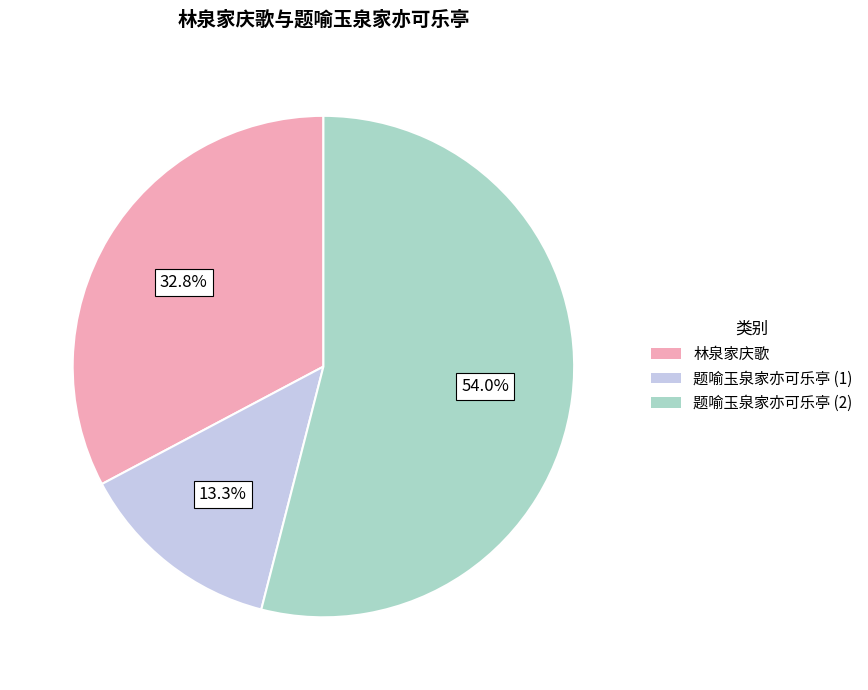

Is there any slice that represents more than half of the pie?

Yes